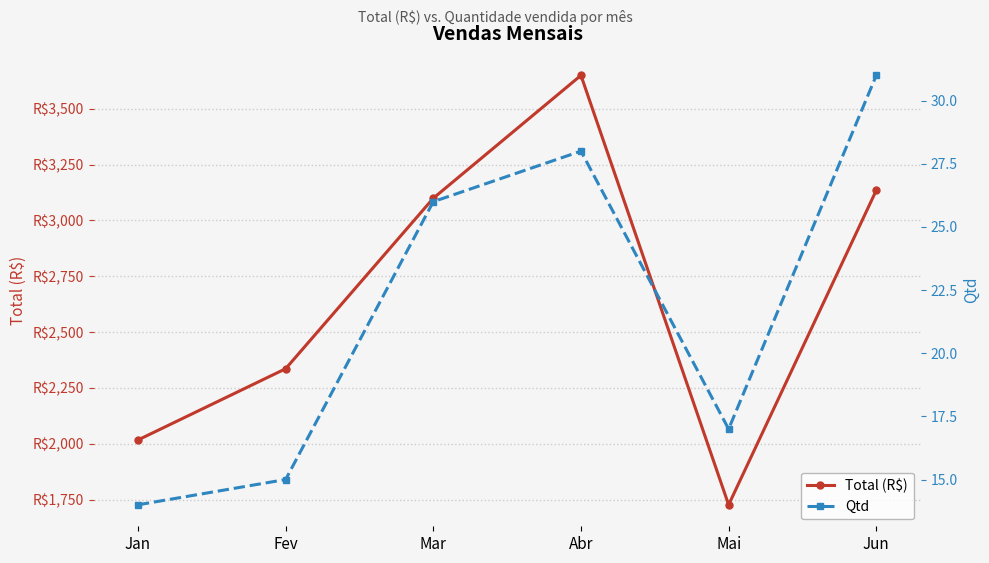

Which has a higher value, Jan or Mar?

Mar